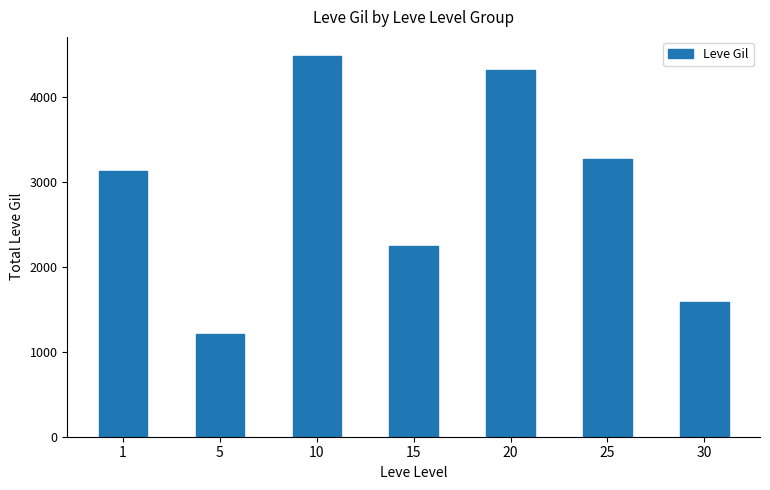

What is the difference between the maximum and minimum values?

3270